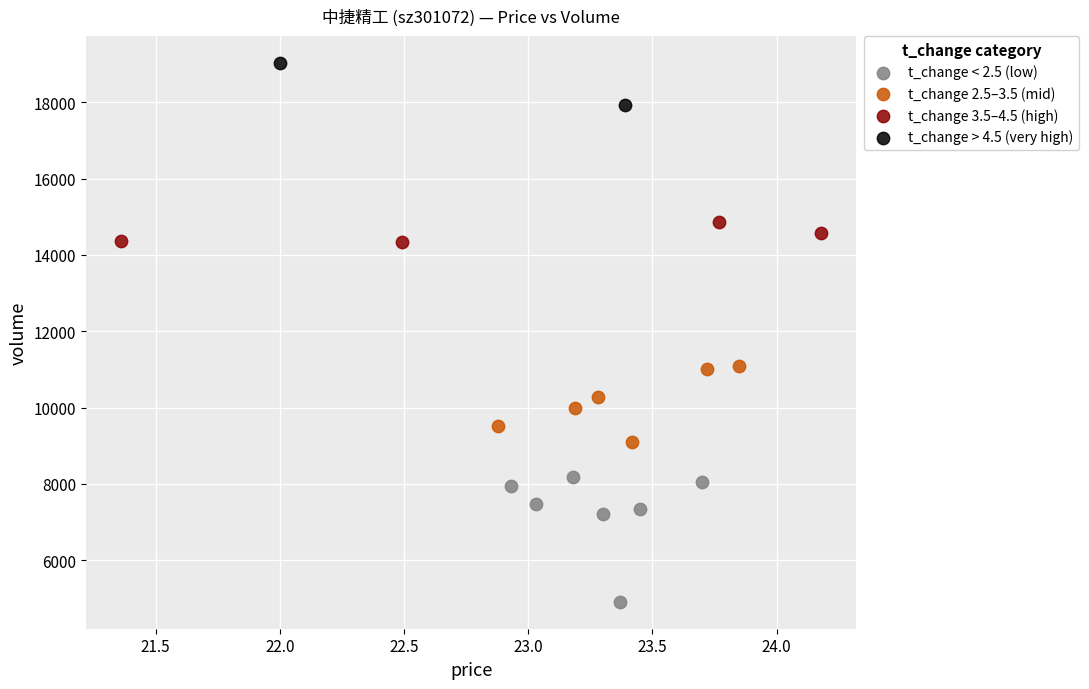

What are all the series names shown in the legend?

t_change < 2.5 (low), t_change 2.5–3.5 (mid), t_change 3.5–4.5 (high), t_change > 4.5 (very high)